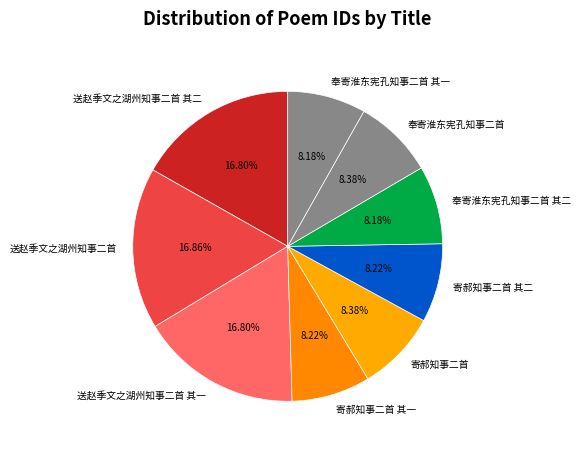

Between 奉寄淮东宪孔知事二首 其一 and 送赵季文之湖州知事二首, which is larger?

送赵季文之湖州知事二首